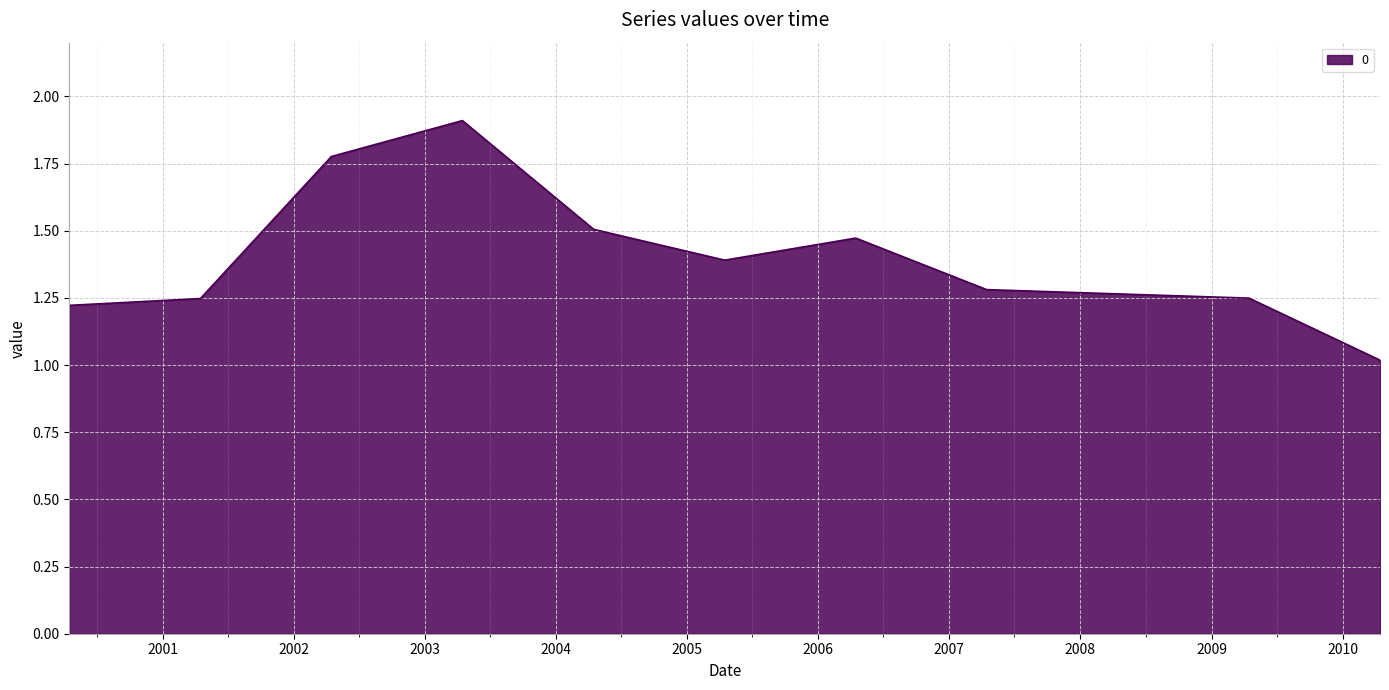

What is the difference between the maximum and minimum values?

0.9